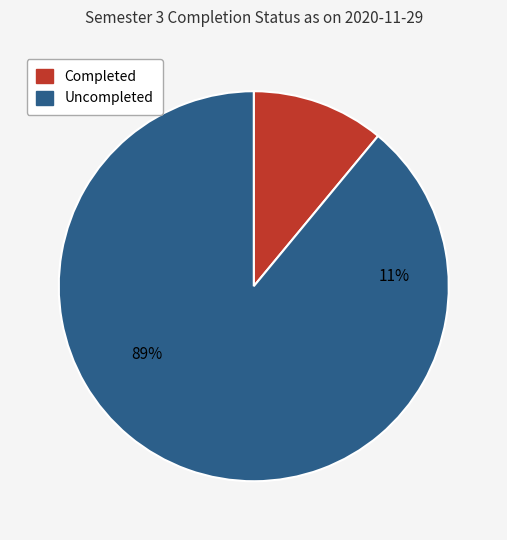

The Uncompleted slice represents 99% of the pie. True or false?

False